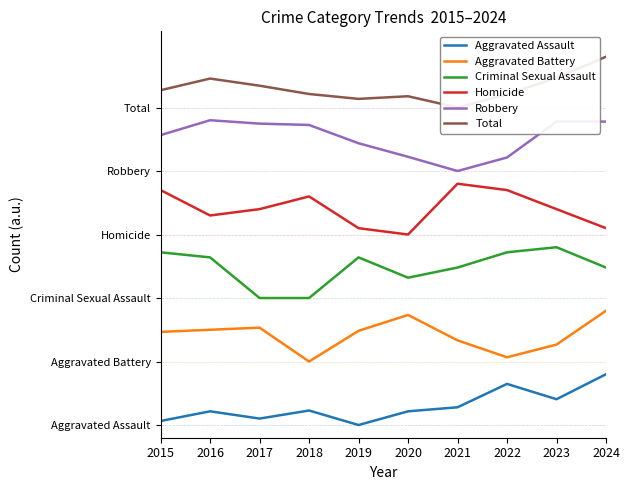

True or false: Criminal Sexual Assault and Robbery intersect in this chart.

False